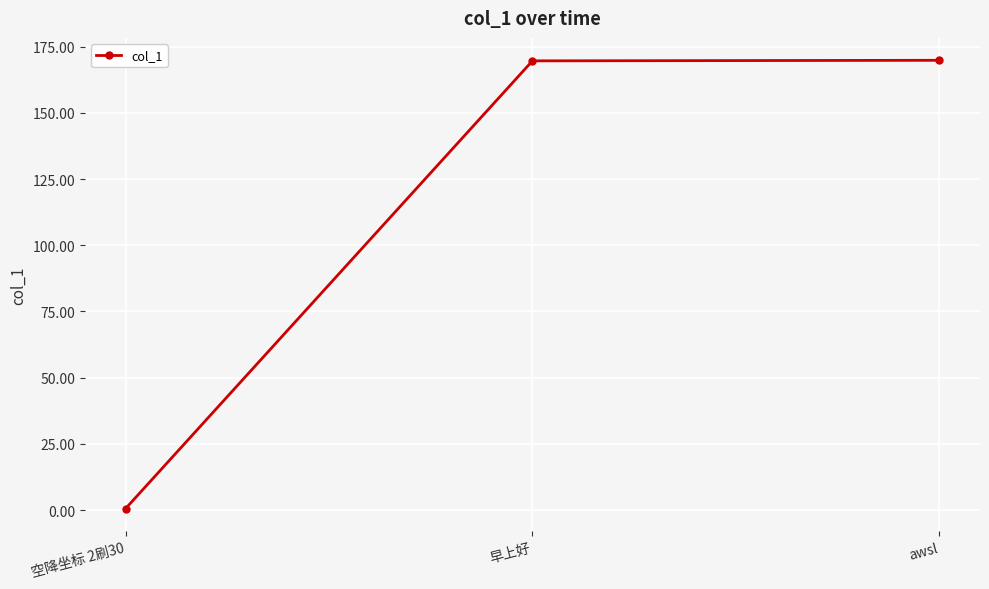

What is the greatest value displayed?

169.8